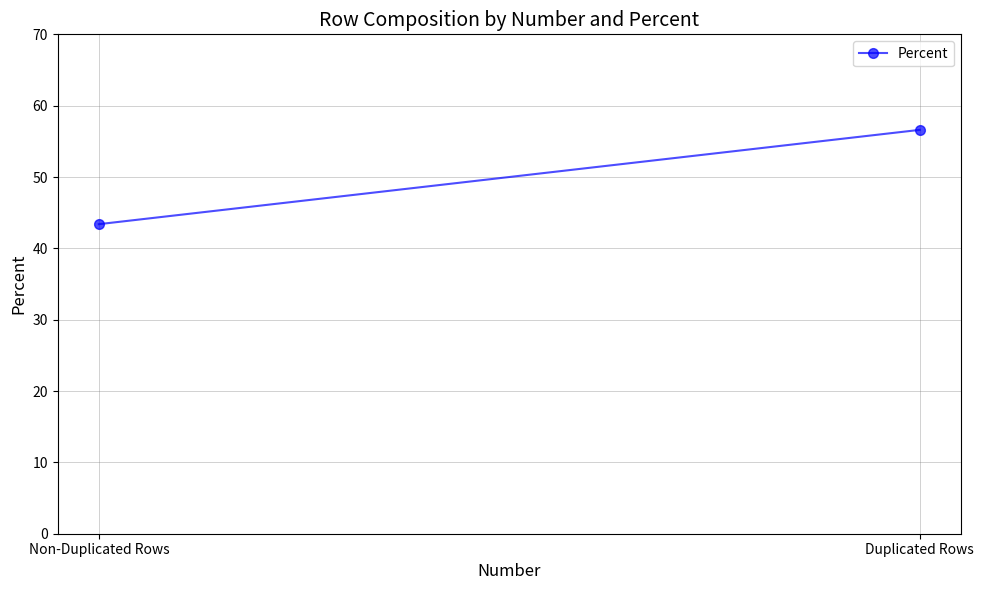

True or false: the data shows 75.5 at Non-Duplicated Rows.

False